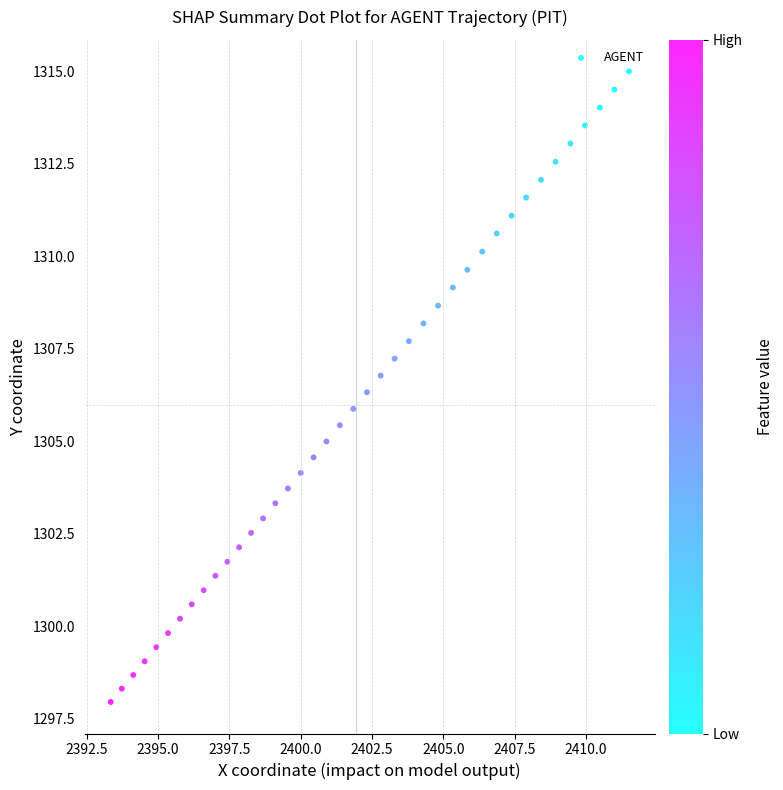

What is the range of X values (max minus min)?

18.2